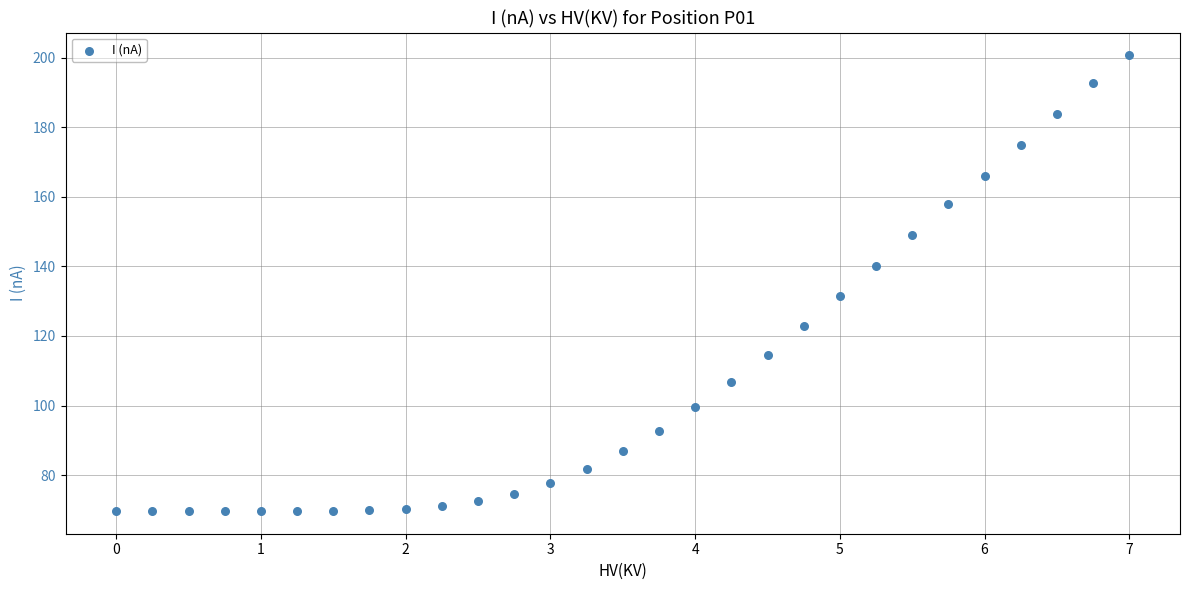

What is the range of Y values (max minus min)?

130.9